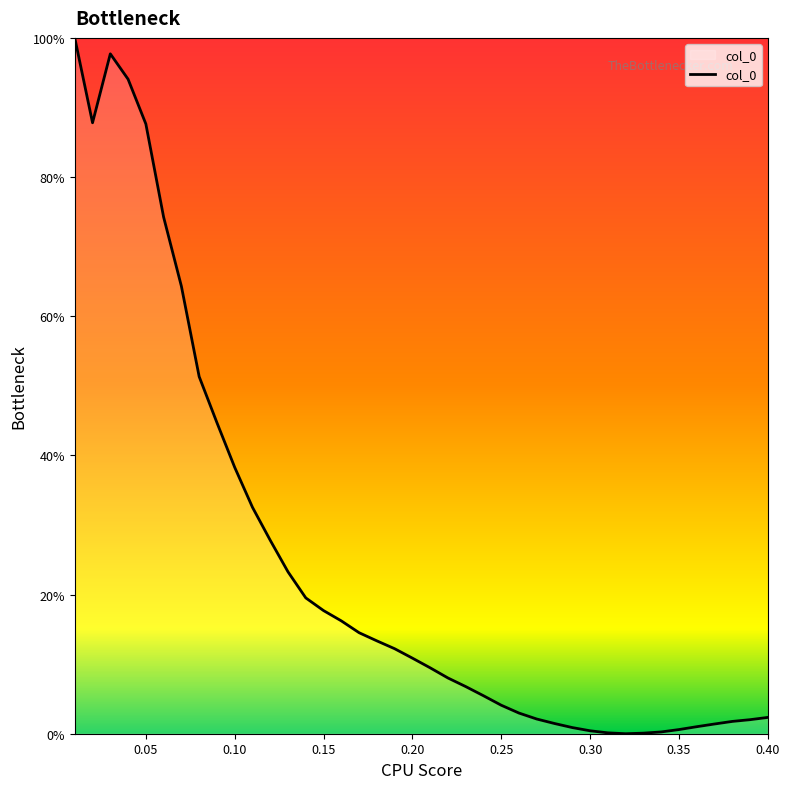

Does the chart display data point markers on the line(s)?

No